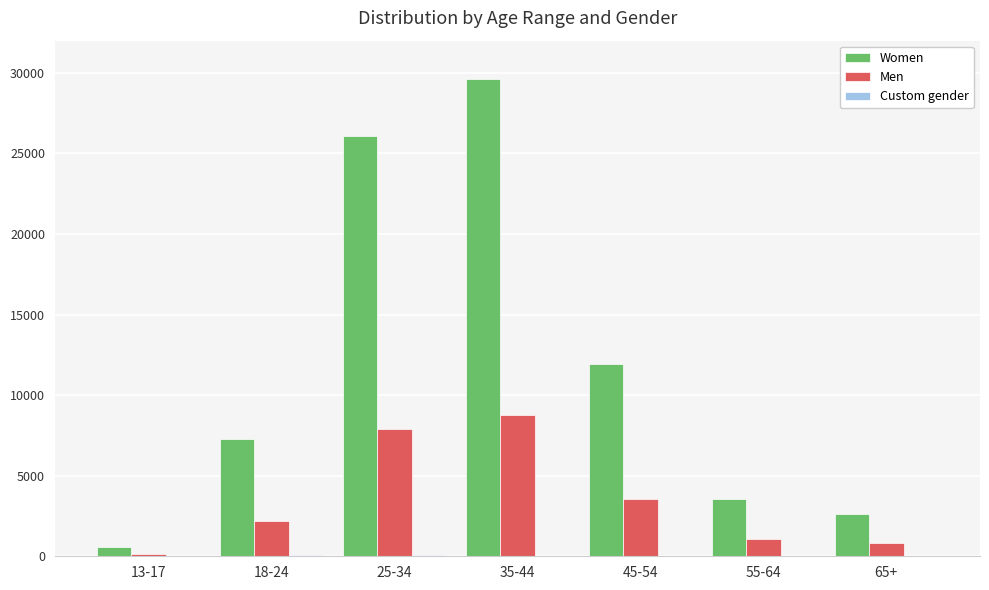

Which series changed the most between 45-54 and 65+?

Women